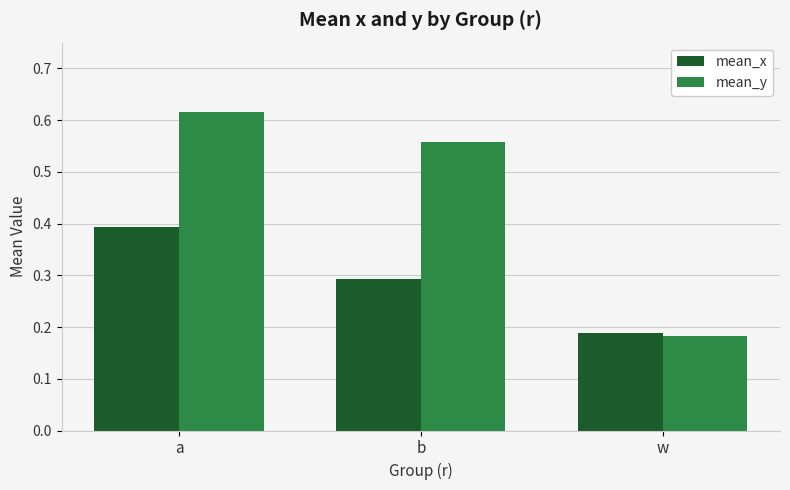

Which series changed the most between b and w?

mean_y